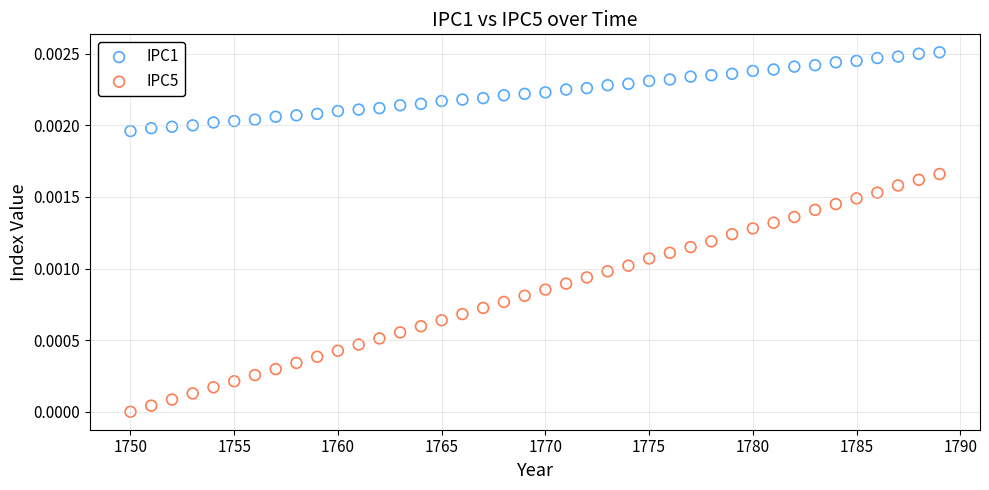

What is the X range (max minus min) for the scatter plot?

39.0